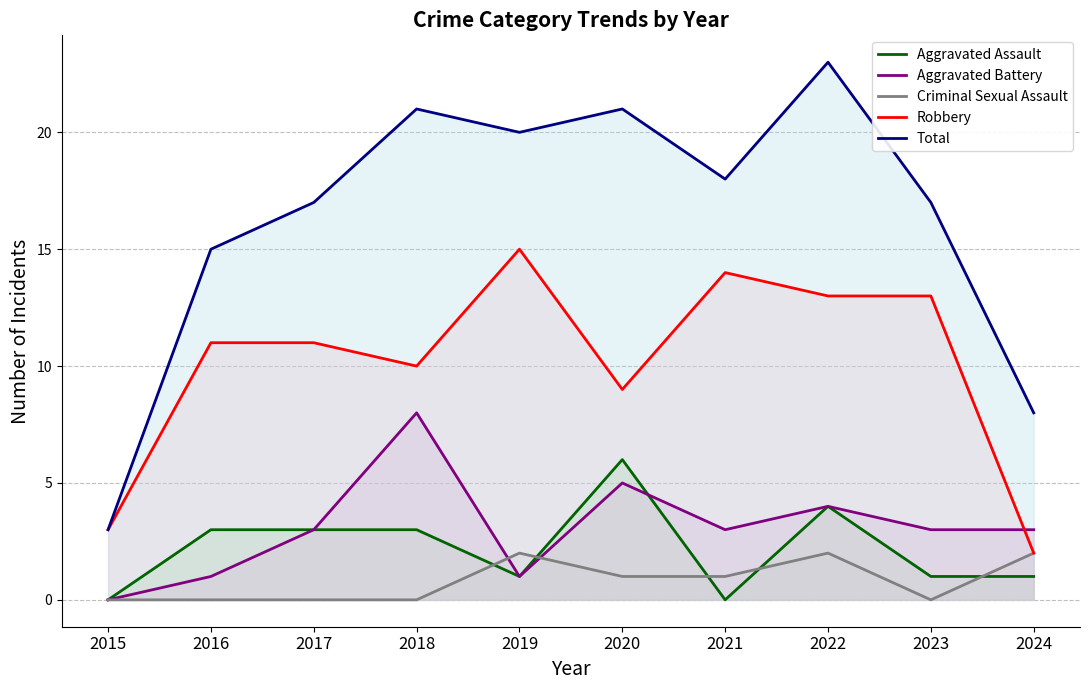

What are all the series names shown in the legend?

Aggravated Assault, Aggravated Battery, Criminal Sexual Assault, Robbery, Total